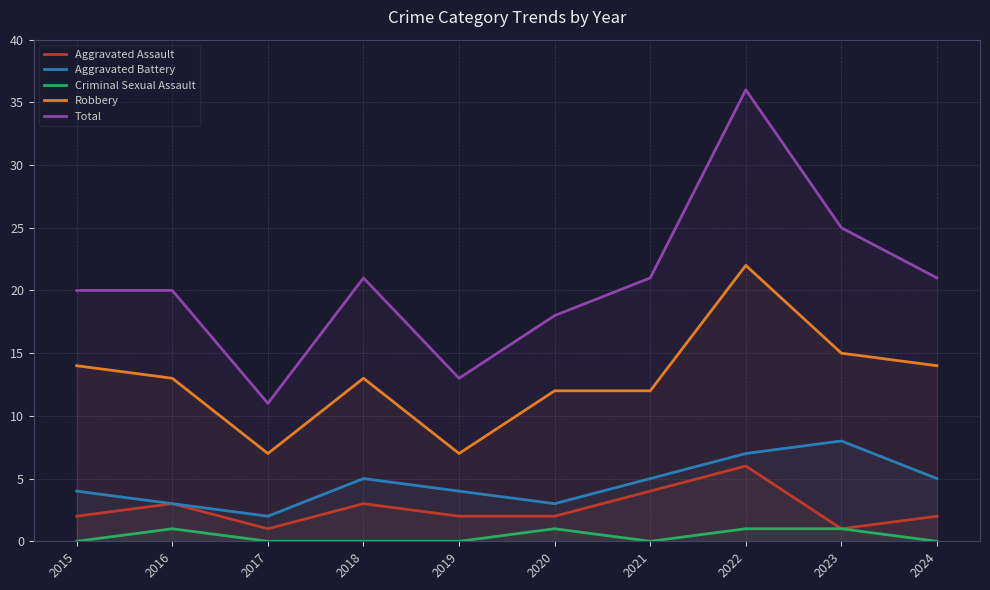

True or false: Robbery and Aggravated Assault cross at least once.

False